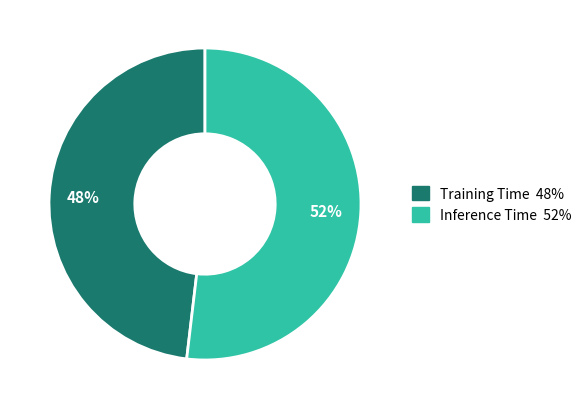

To the nearest percent, what is the difference between the largest and smallest slice percentages?

4%